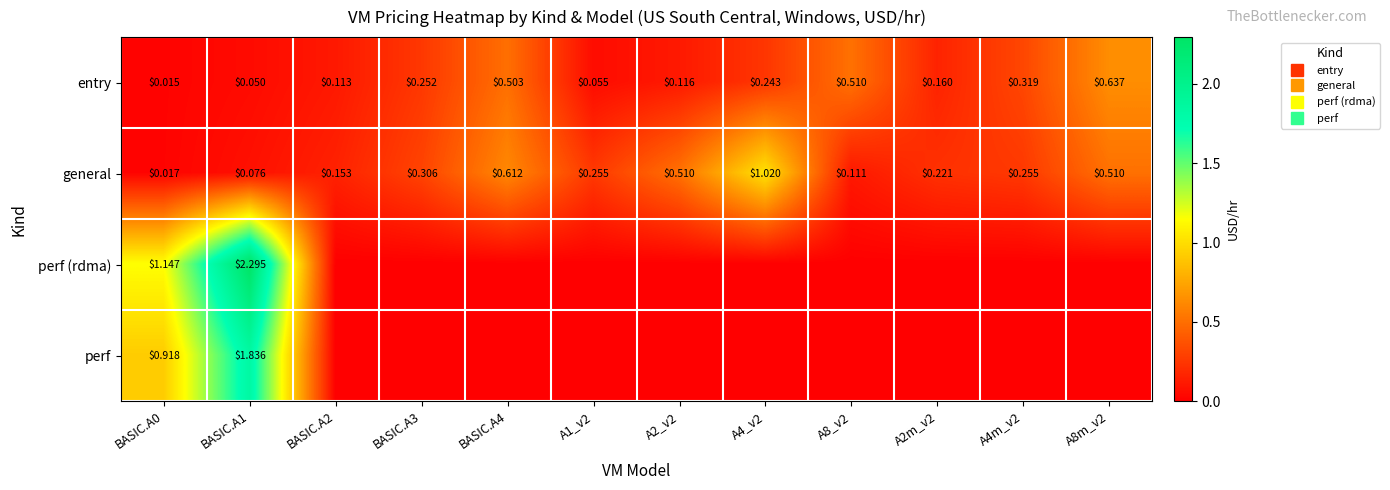

What is the sum of all perf values?

2.8